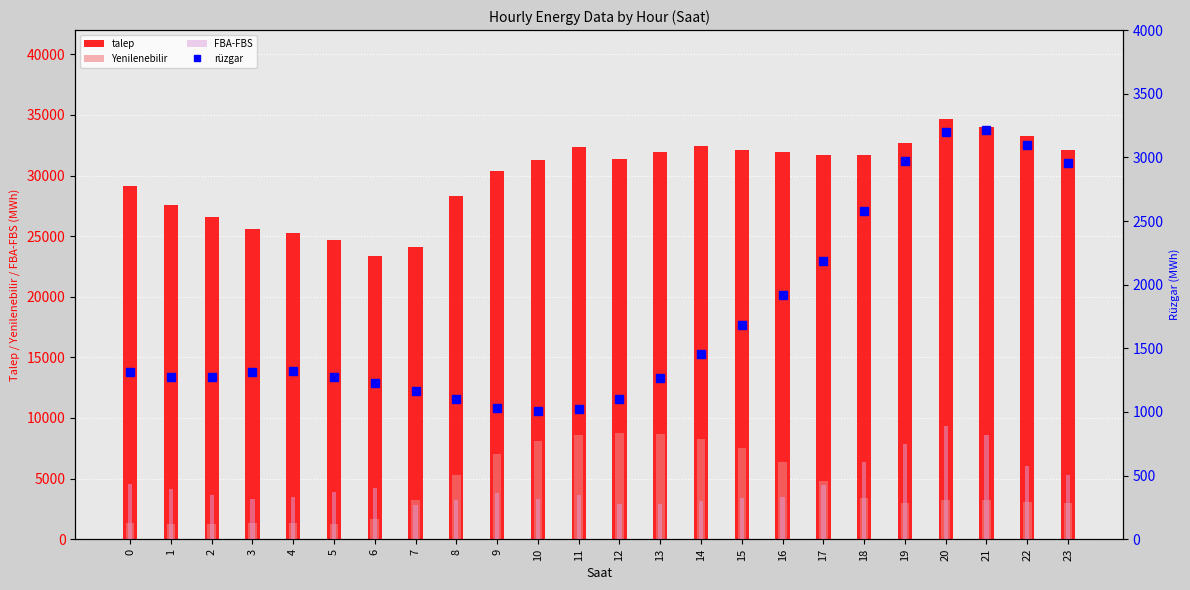

True or false: rüzgar has a value of 1322.5 at 4.

True